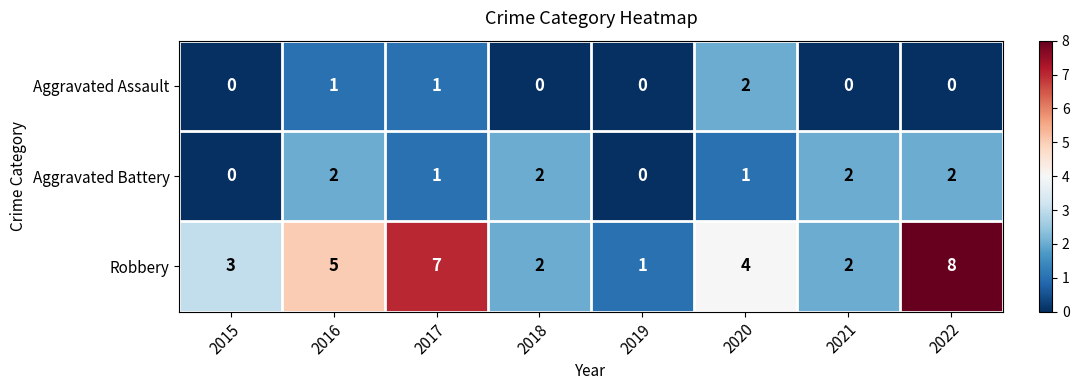

Is it true that Aggravated Assault equals -1 at 2015?

False